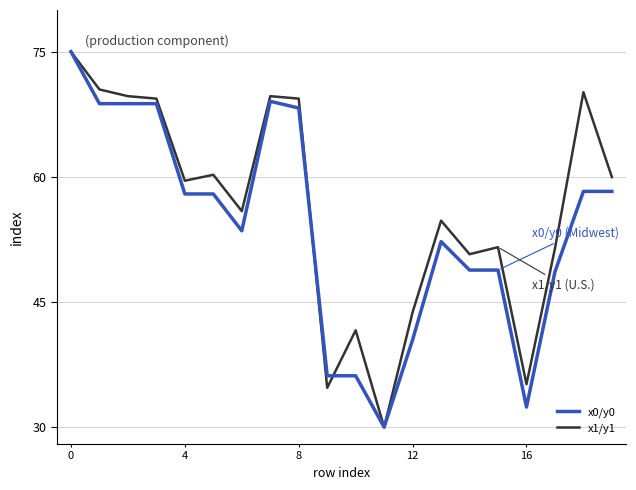

Which series has the largest total across all categories?

x1/y1